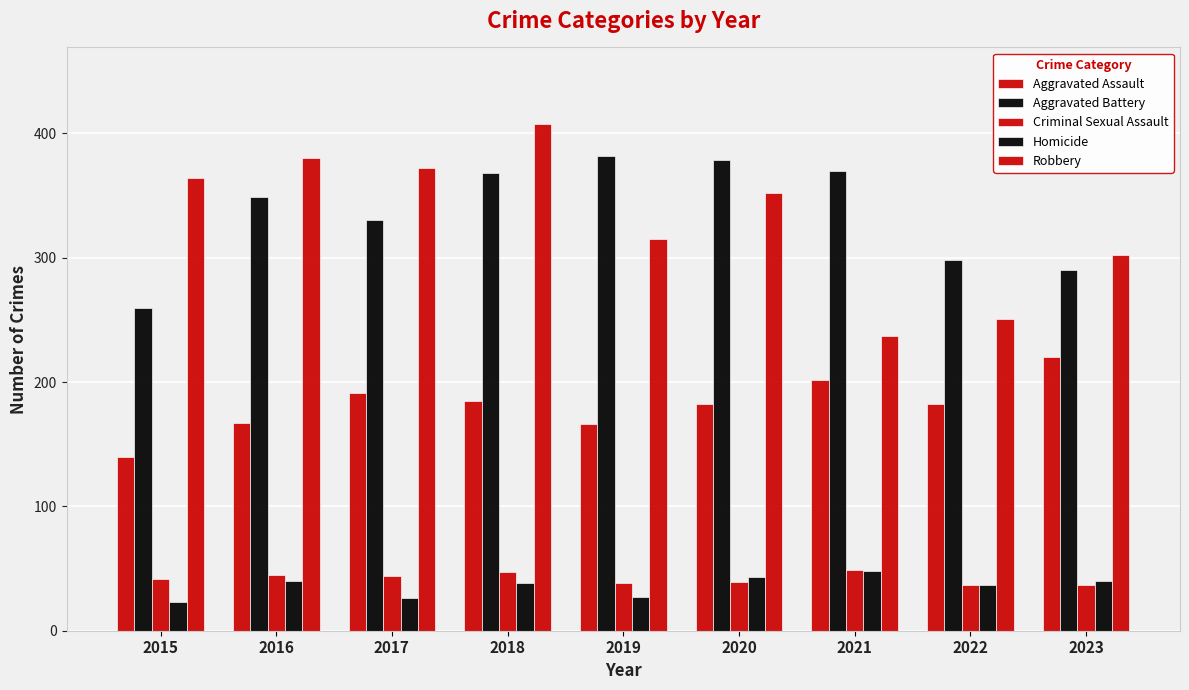

Where does the Aggravated Assault series first go above 182?

2017